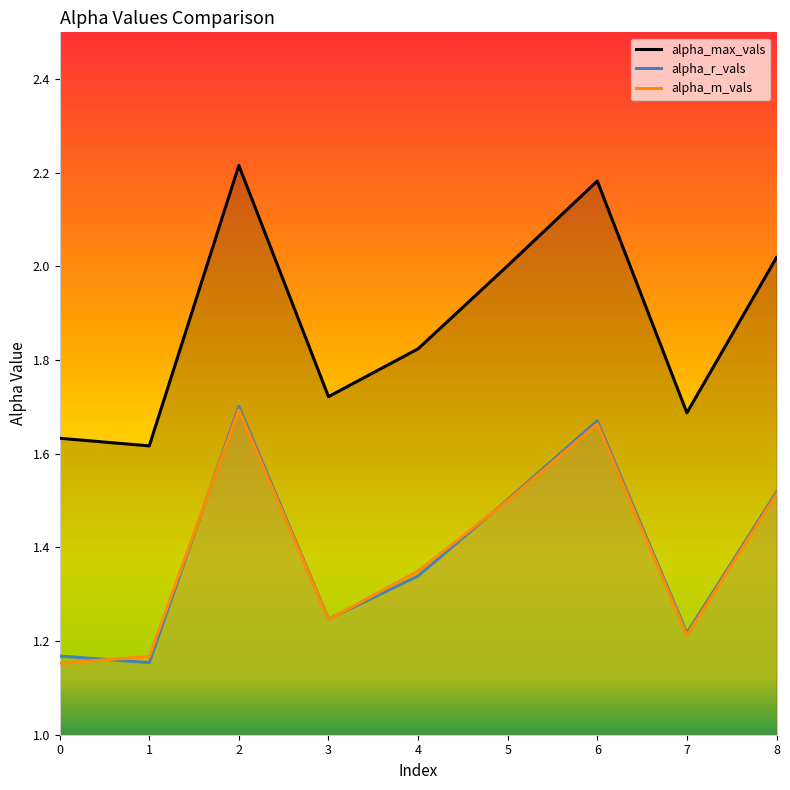

What is the lowest value of the alpha_r_vals series?

1.2